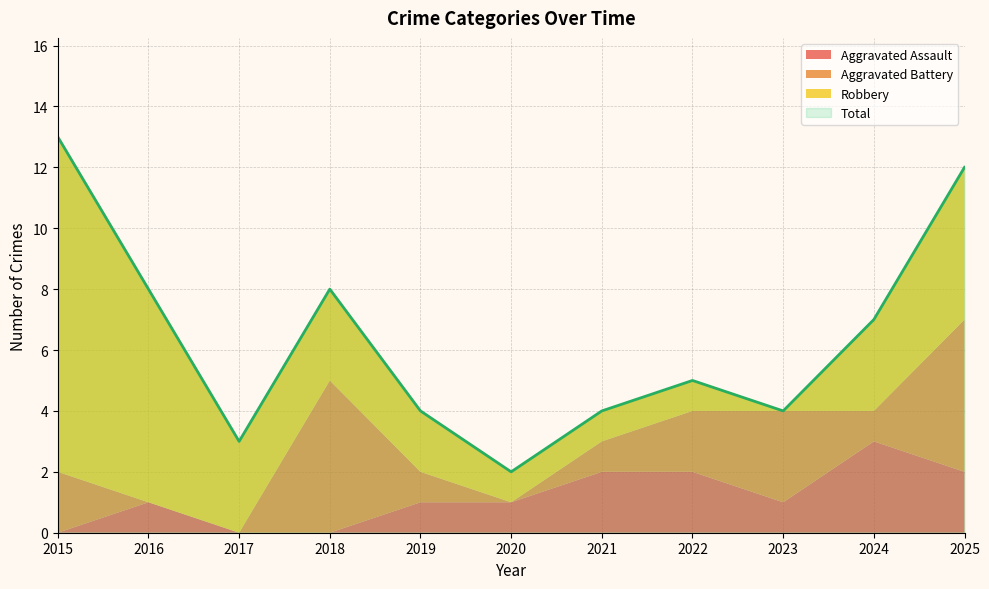

Reading right to left, transcribe all the data shown in this chart.

Aggravated Assault: 2	3	1	2	2	1	1	0	0	1	0
Aggravated Battery: 5	1	3	2	1	0	1	5	0	0	2
Robbery: 5	3	0	1	1	1	2	3	3	7	11
Total: 12	7	4	5	4	2	4	8	3	8	13